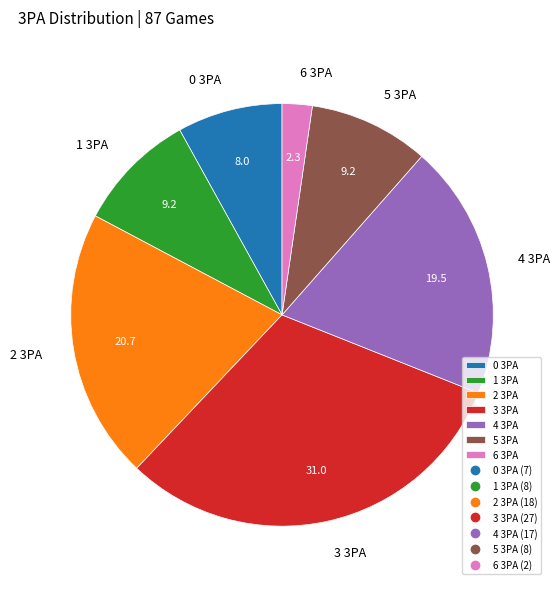

Is 5 3PA the majority of the pie?

No